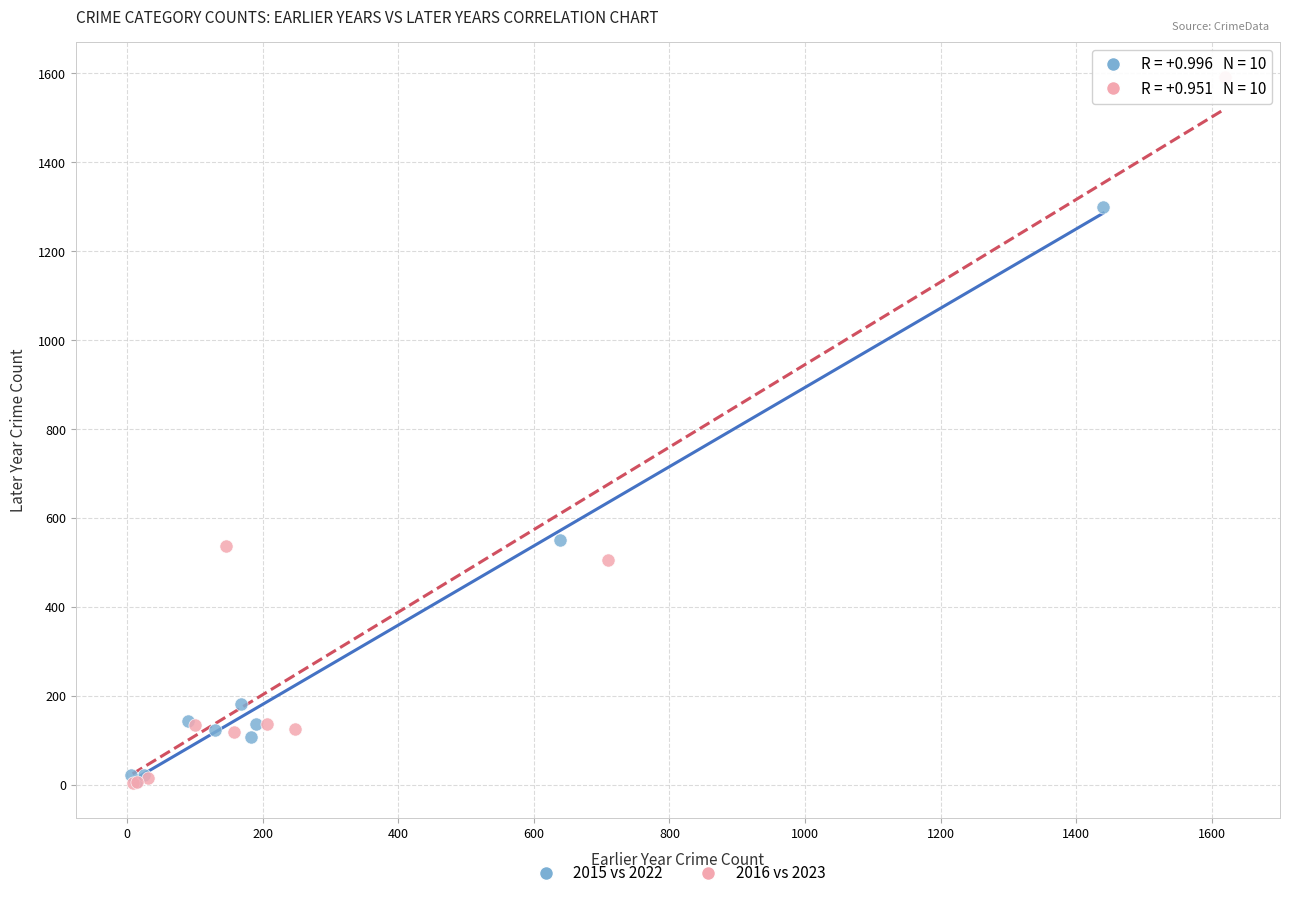

Which series reaches the maximum Y coordinate?

2016 vs 2023